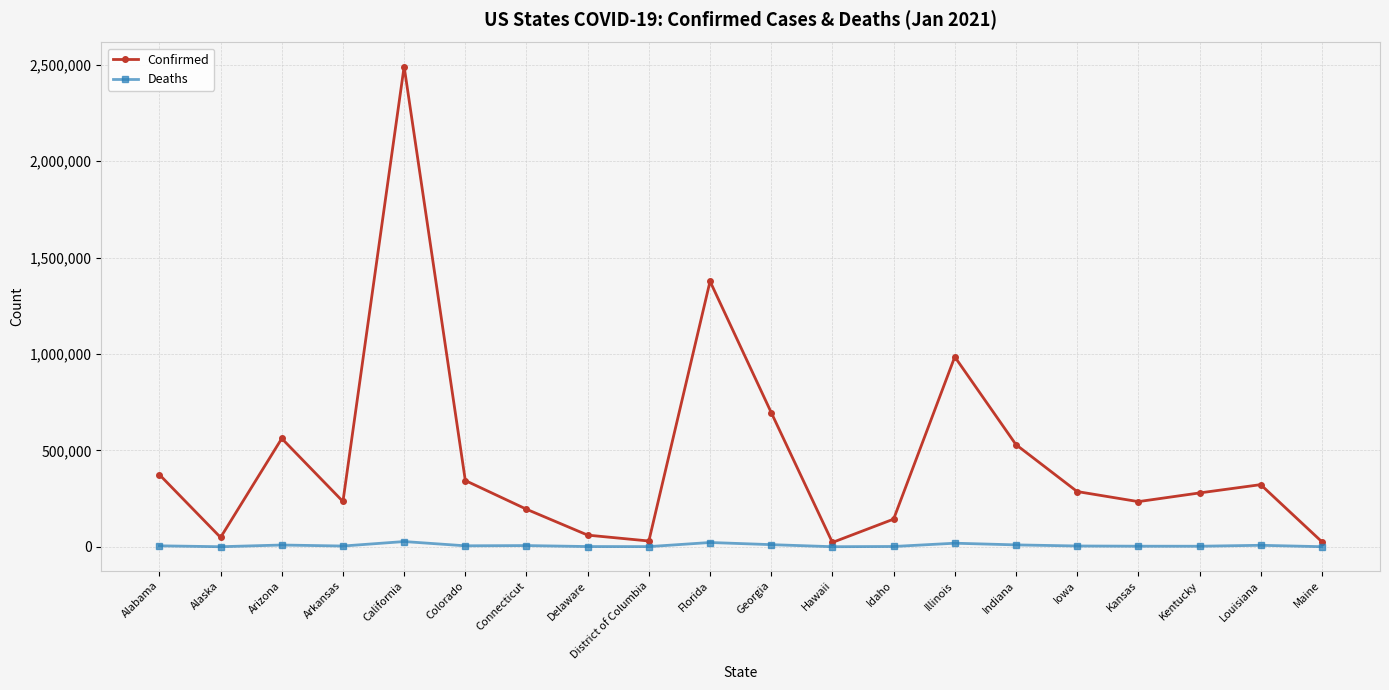

What are all the series names shown in the legend?

Confirmed, Deaths